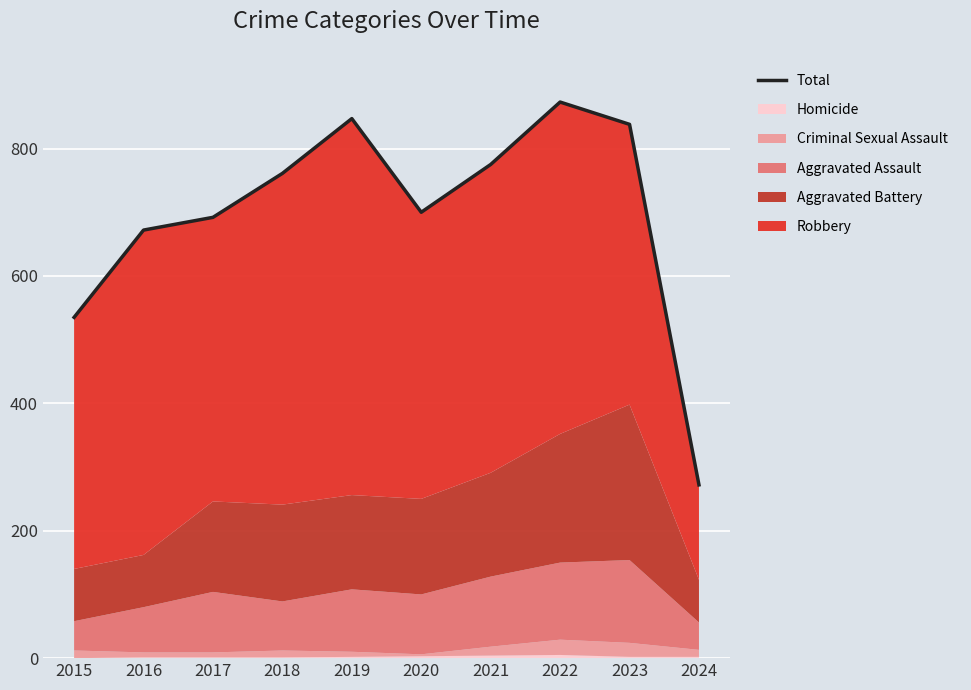

List the labels in order of value, largest first.

2022, 2019, 2023, 2021, 2018, 2020, 2017, 2016, 2015, 2024